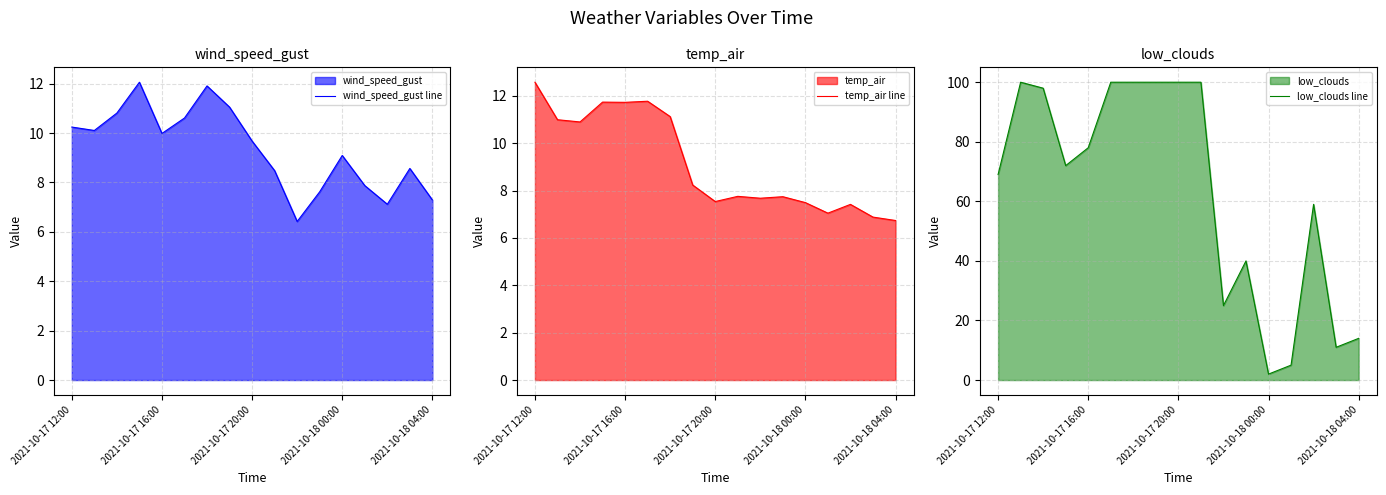

Which category has the lowest value in the low_clouds line series?

2021-10-18 00:00